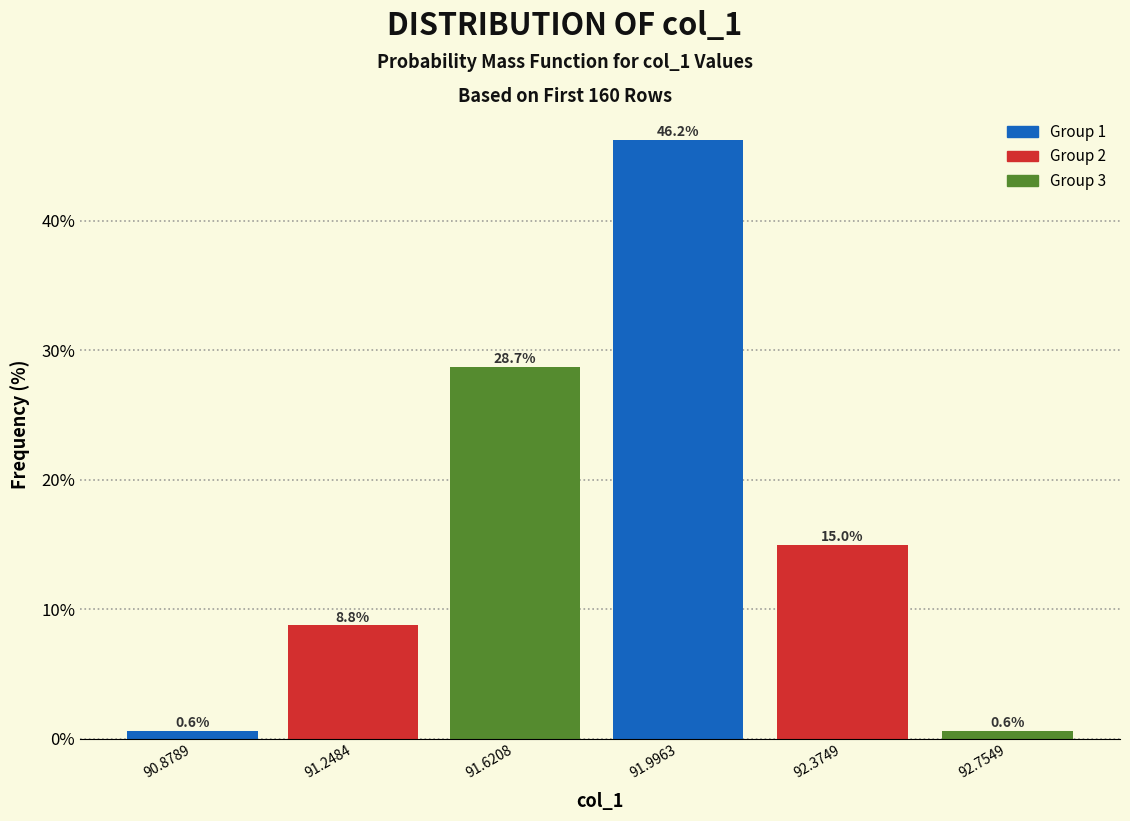

Where does the data first go above 15?

91.6208